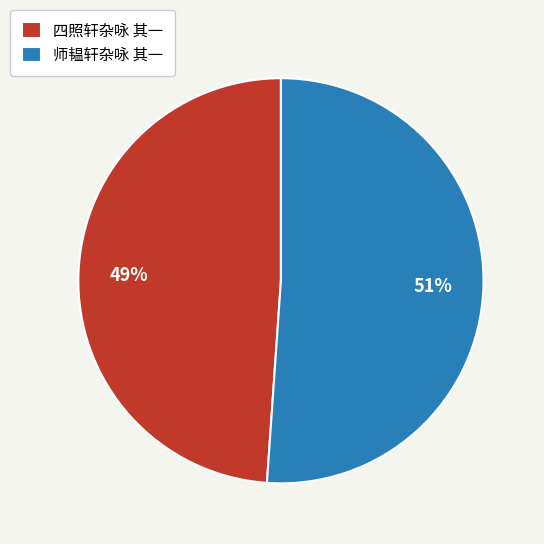

Which category has the smallest portion of the pie?

四照轩杂咏 其一